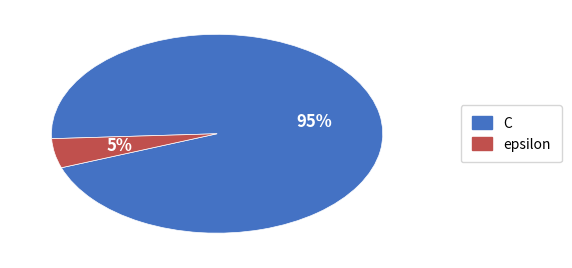

The epsilon slice represents 5% of the pie. True or false?

True